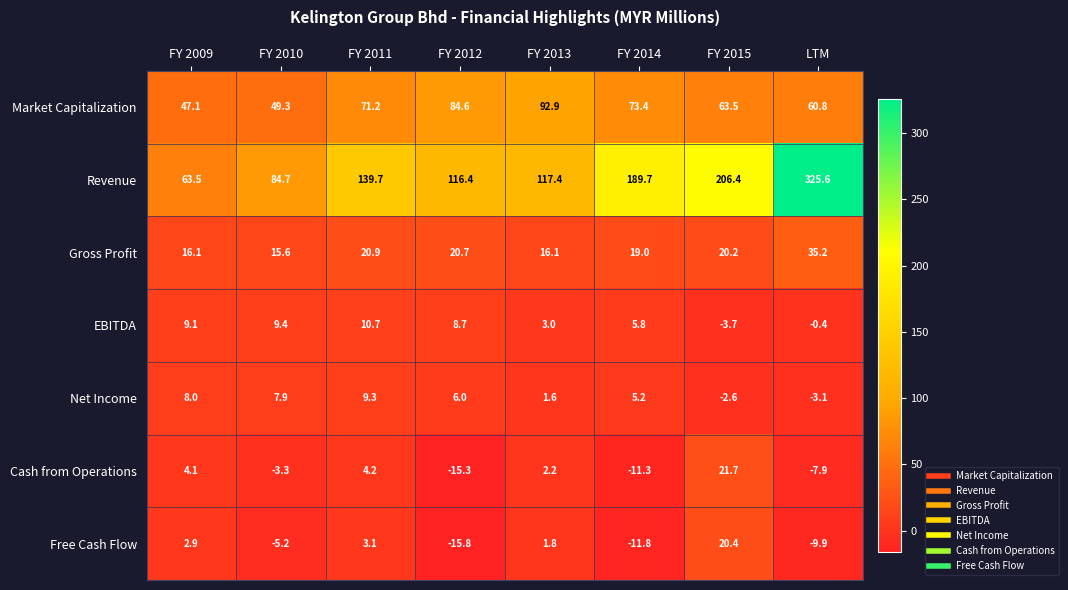

Which series has the largest total across all categories?

Revenue